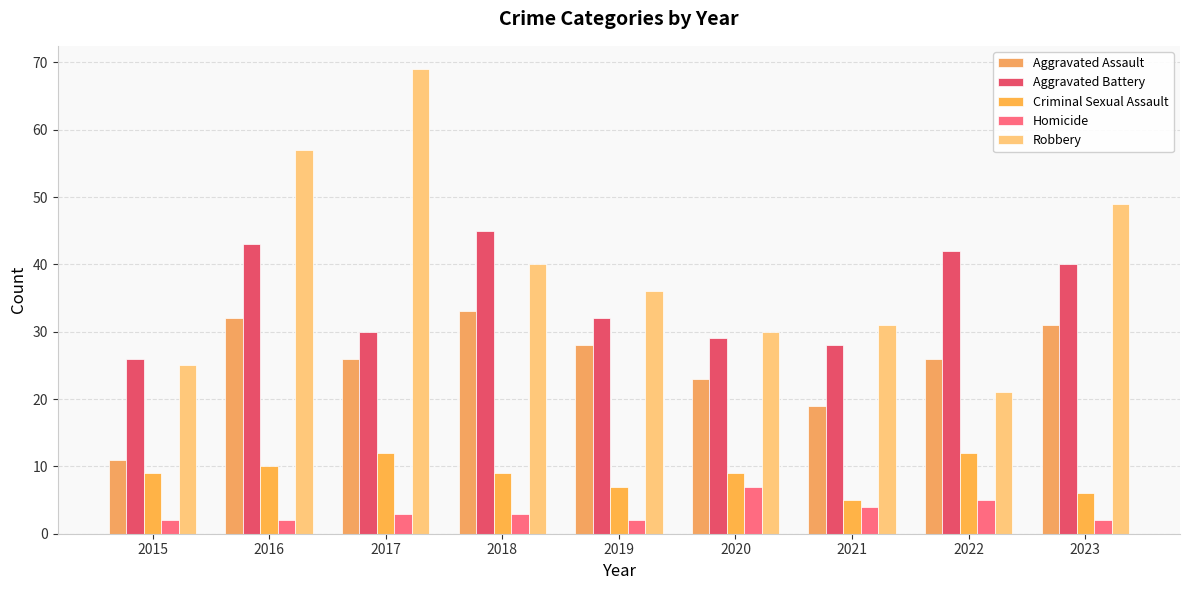

Is the value of Robbery at 2015 greater than the value of Aggravated Assault at 2023?

No